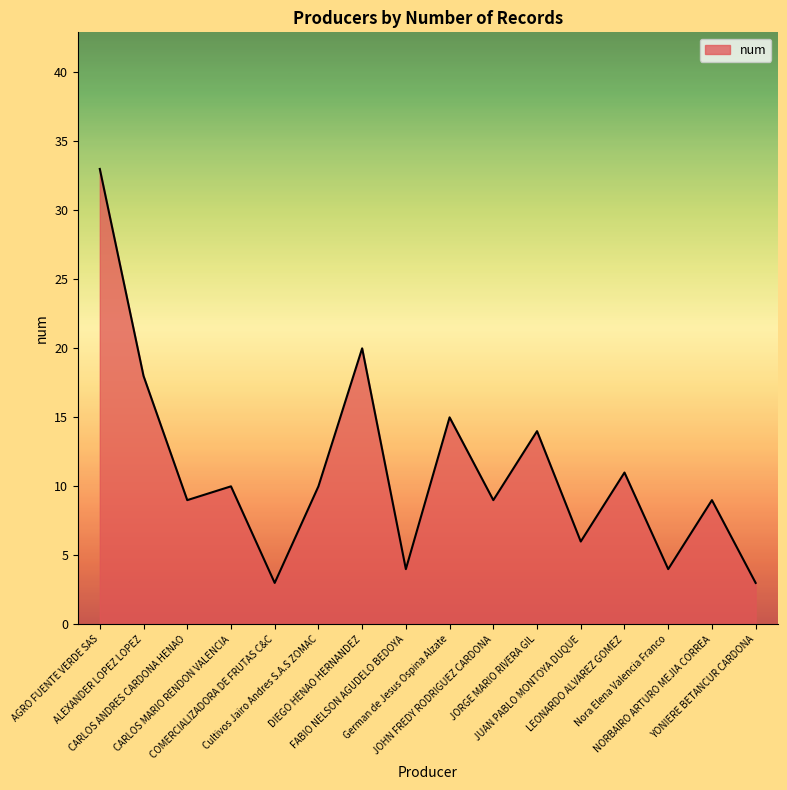

How many lines are shown in the chart?

1